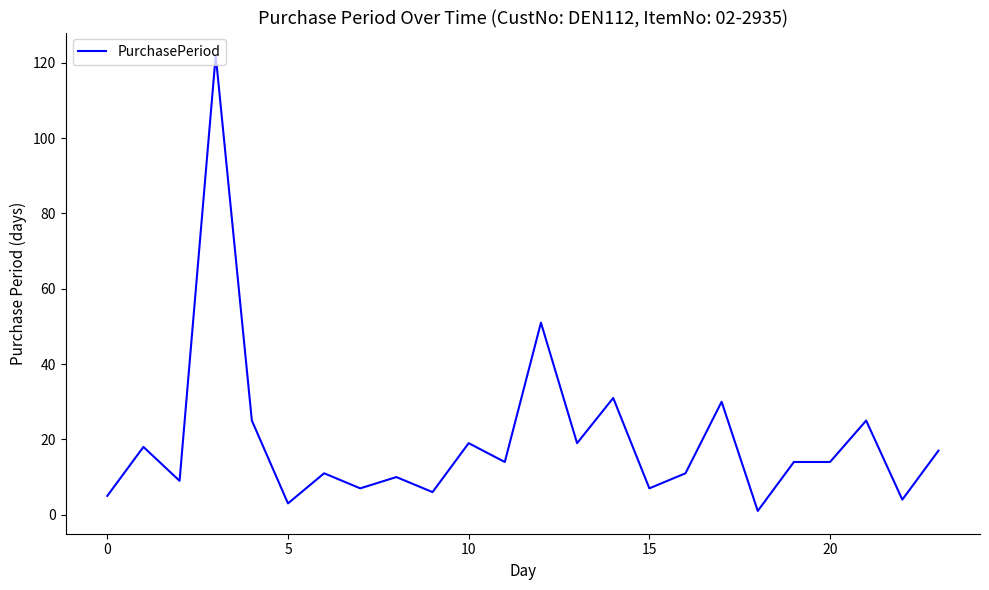

What is the greatest value displayed?

122